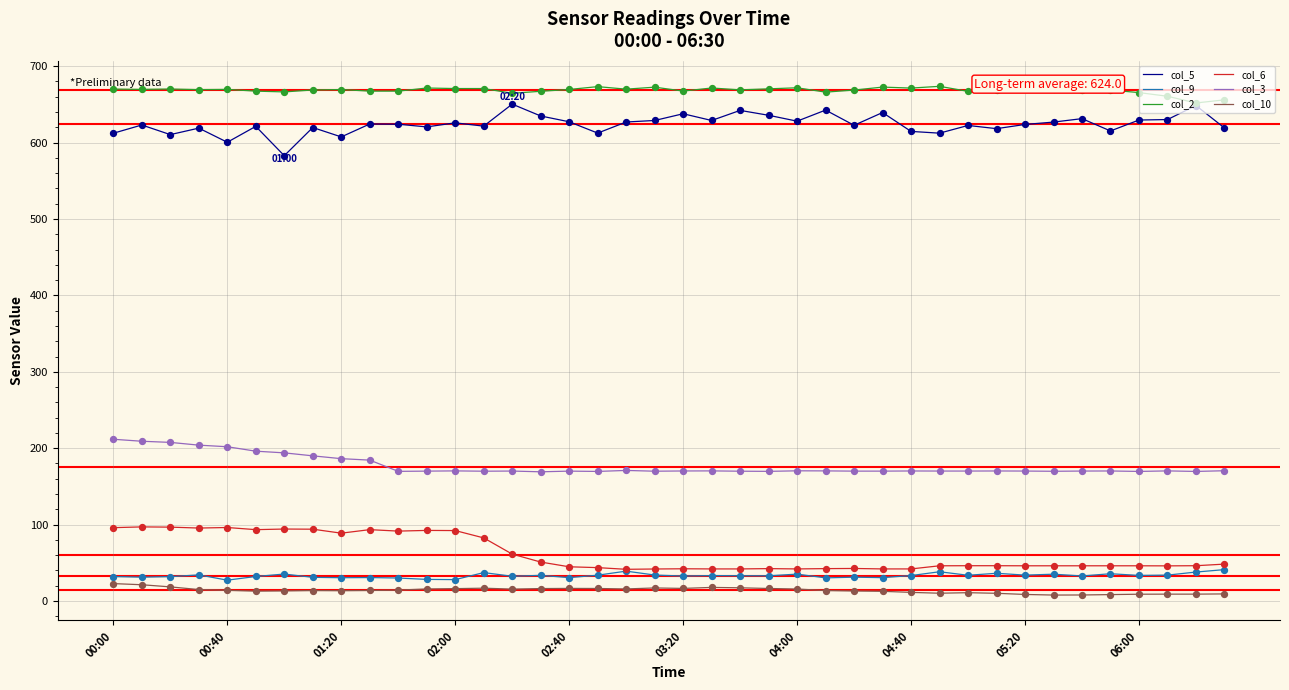

Which series has the largest total across all categories?

col_2